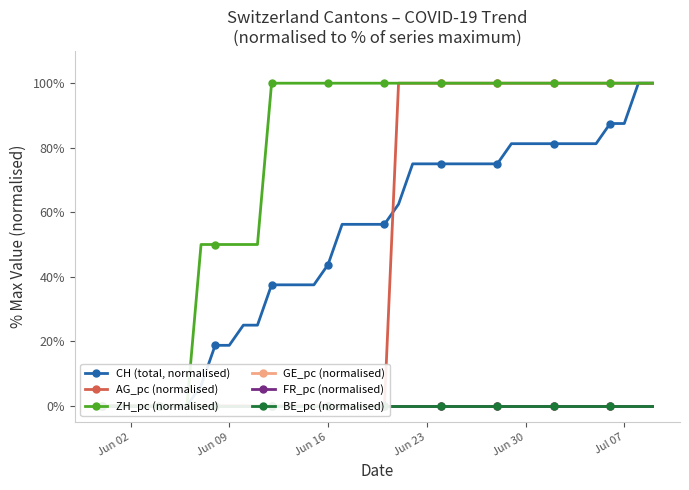

True or false: FR_pc (normalised) and GE_pc (normalised) cross at least once.

False